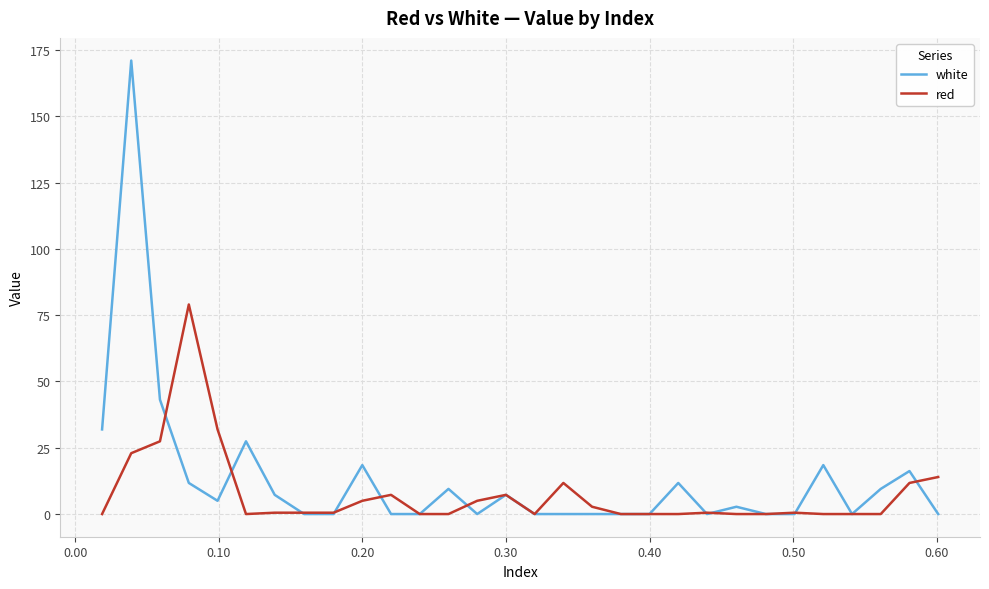

Does the chart display data point markers on the line(s)?

No